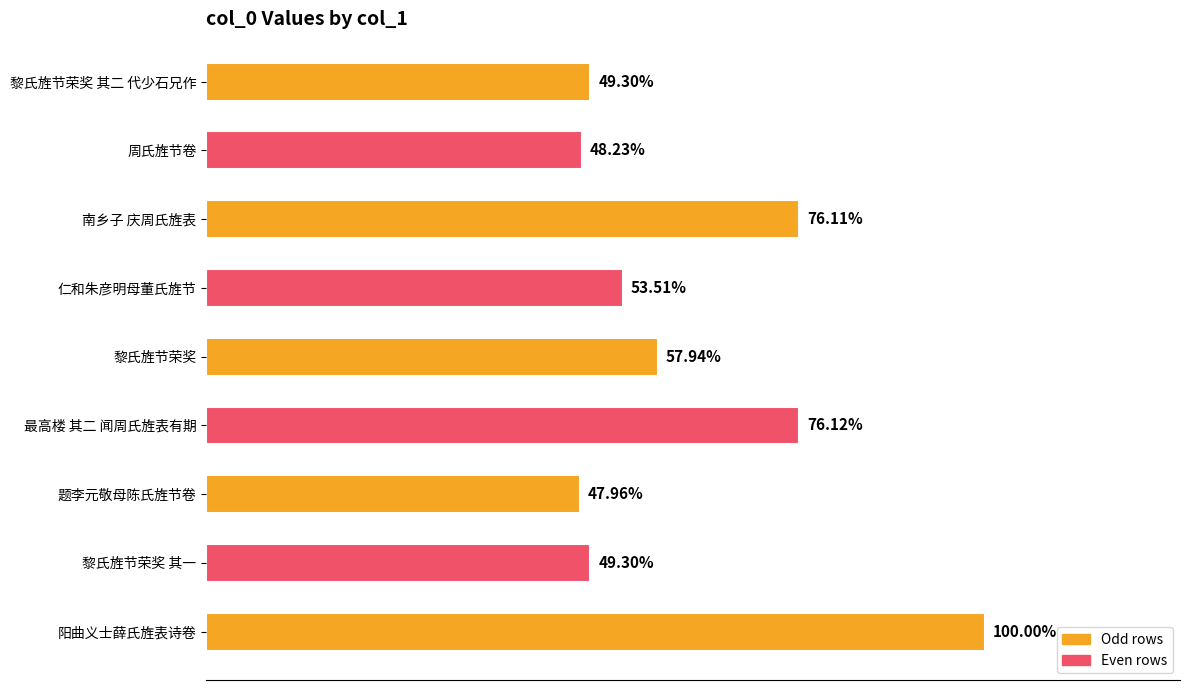

Is it true that the value at 南乡子 庆周氏旌表 is 925892?

True